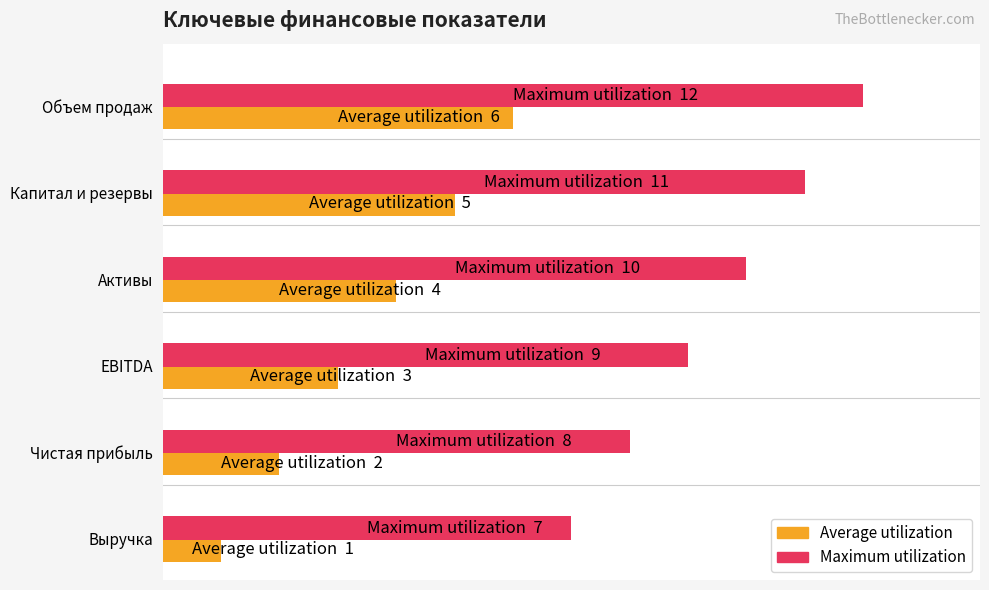

Rank the series at EBITDA from lowest to highest value.

Average utilization, Maximum utilization